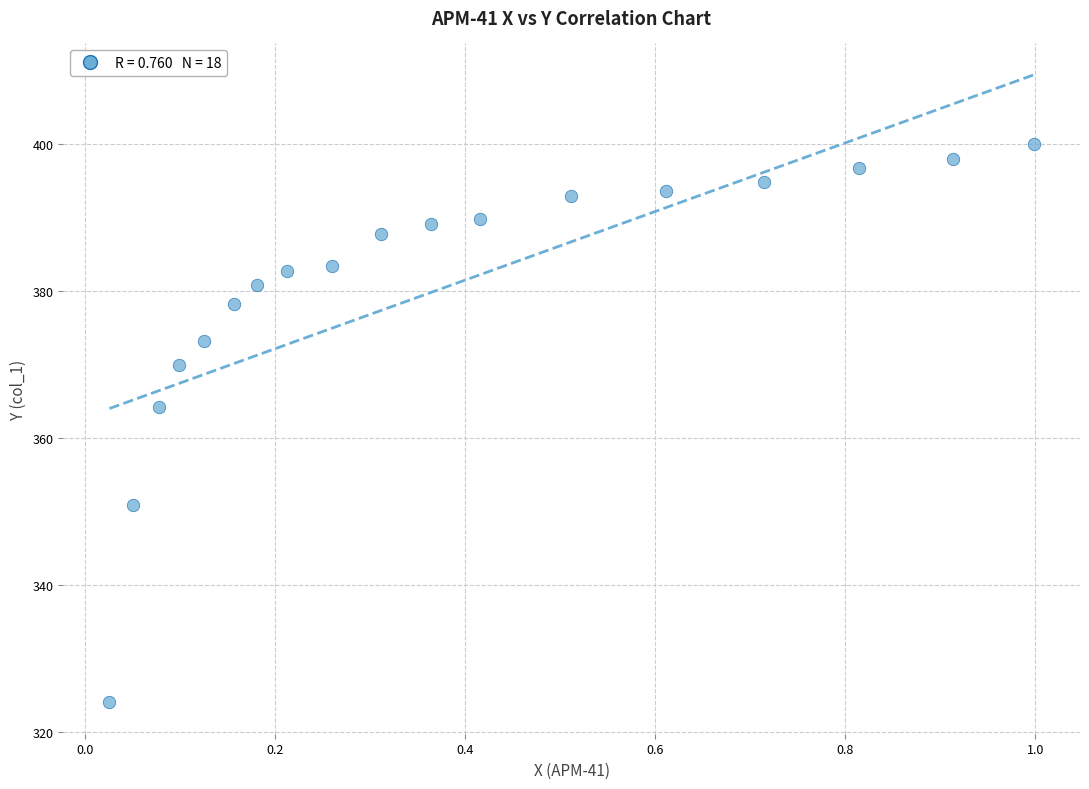

What is the range of Y values (max minus min)?

75.9